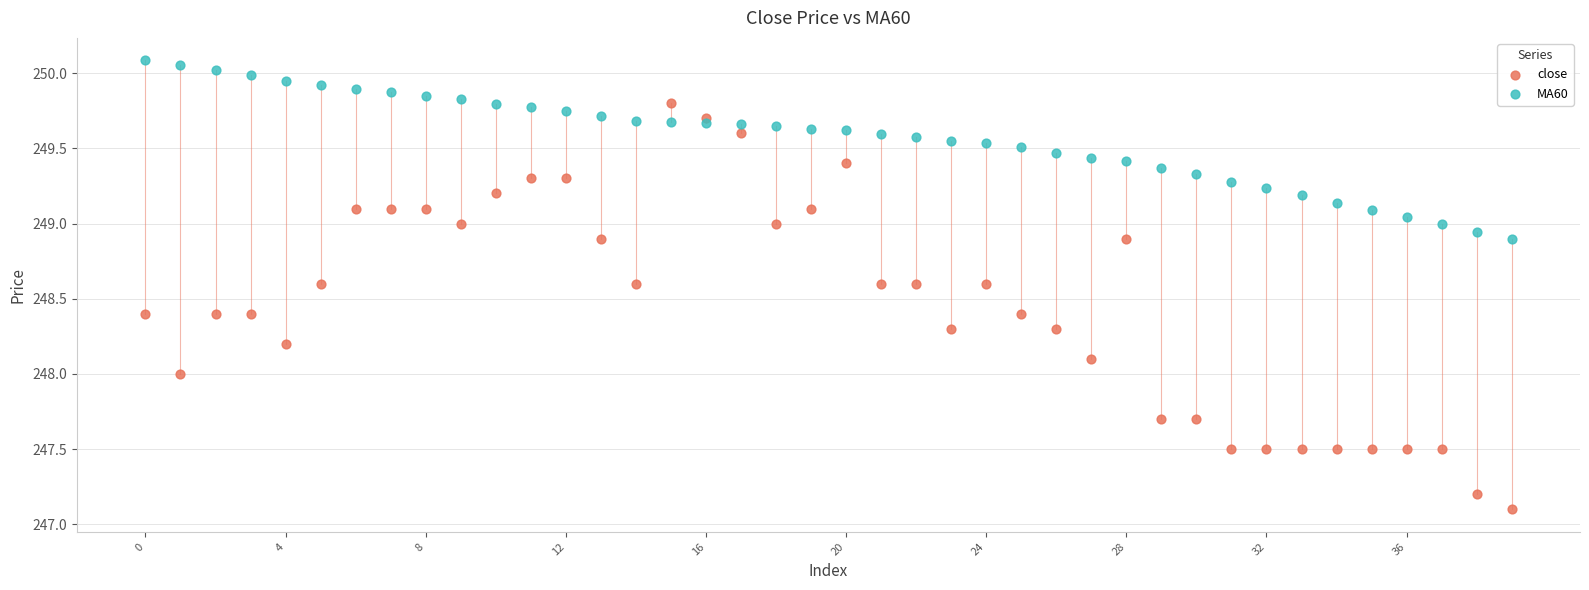

Which series has the largest Y range (max minus min)?

close